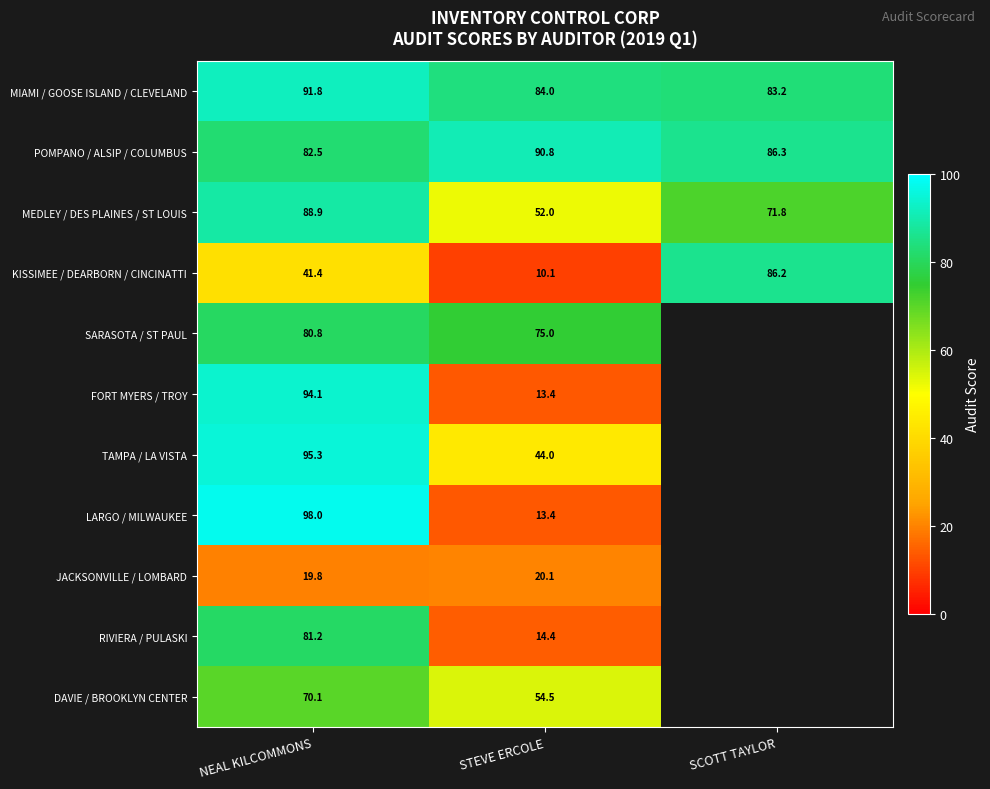

Where is POMPANO / ALSIP / COLUMBUS nearest to the value 86?

SCOTT TAYLOR